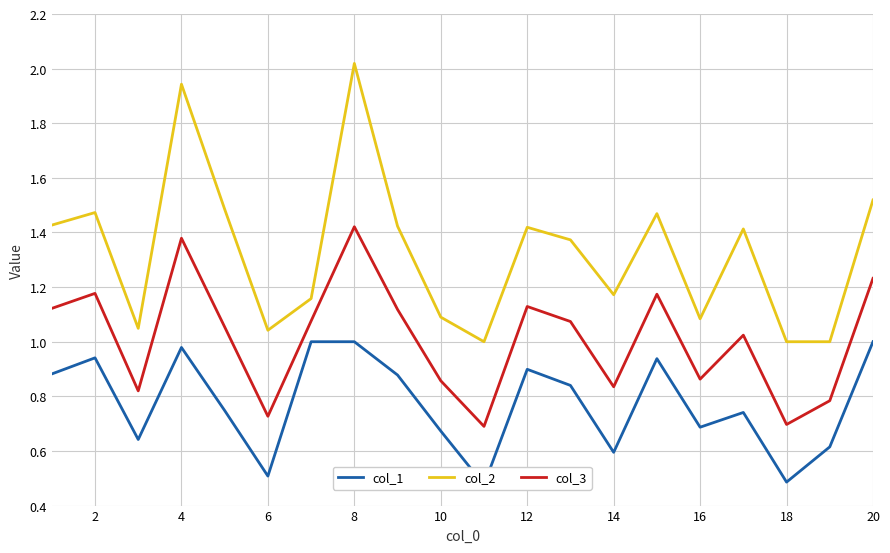

What is the difference between the second highest and minimum values in the col_3 series?

0.7